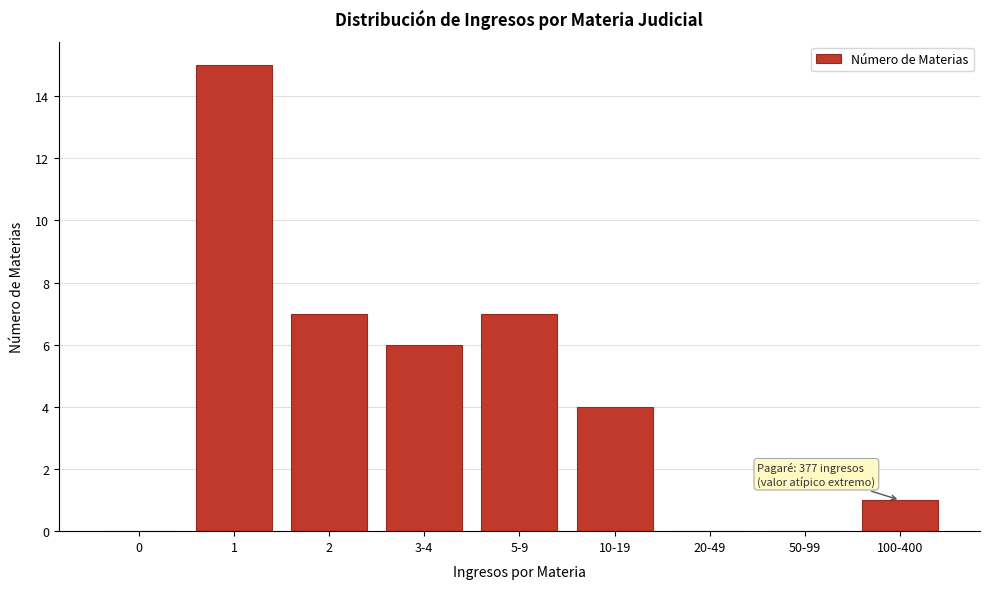

Reading left to right, what are all the values shown in this chart?

0=0	1=15	2=7	3-4=6	5-9=7	10-19=4	20-49=0	50-99=0	100-400=1